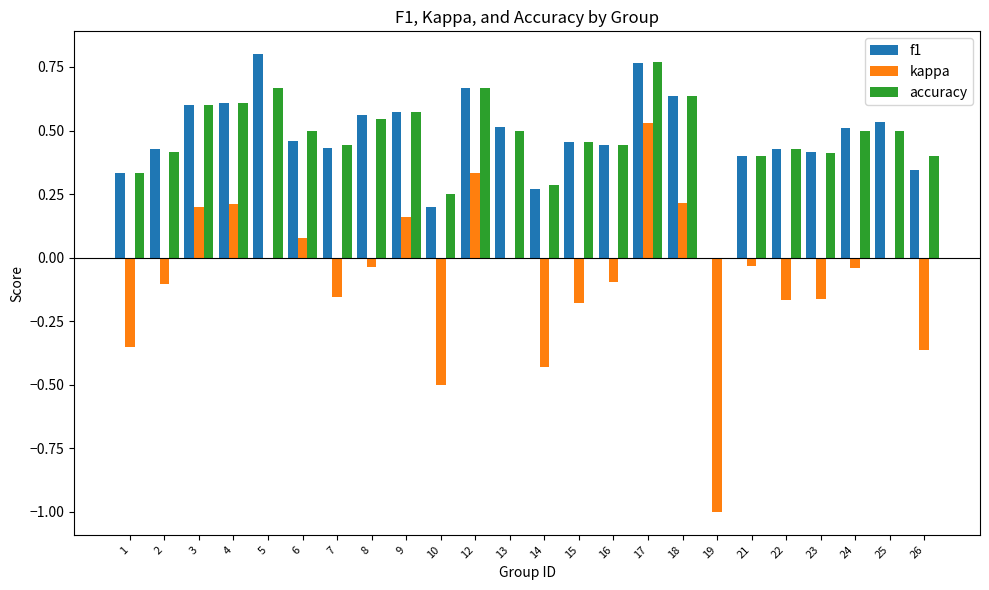

What is the total value across all series at 4?

1.4